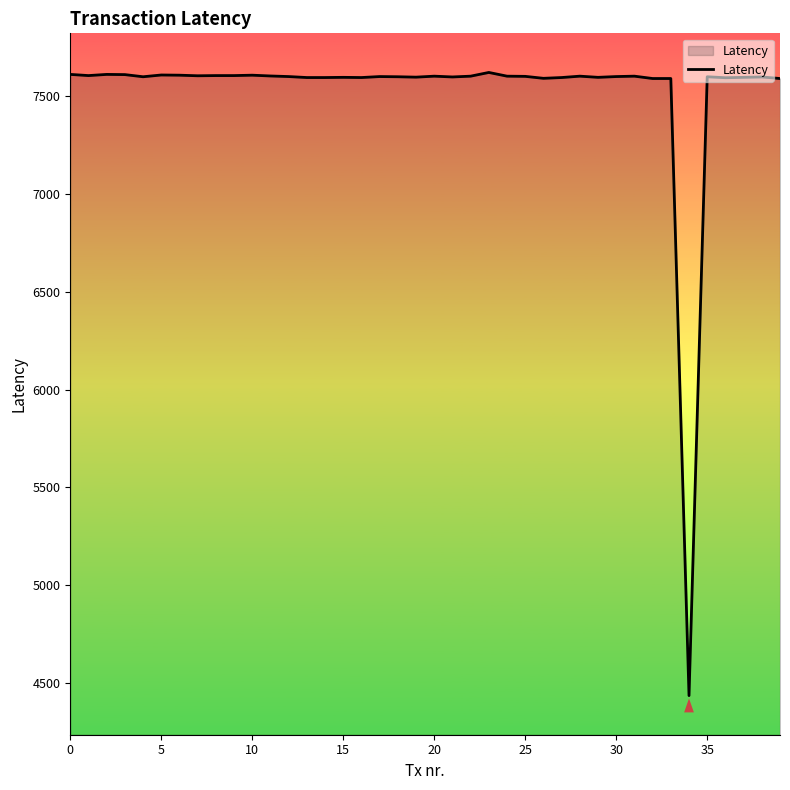

What is the smallest value displayed?

4435